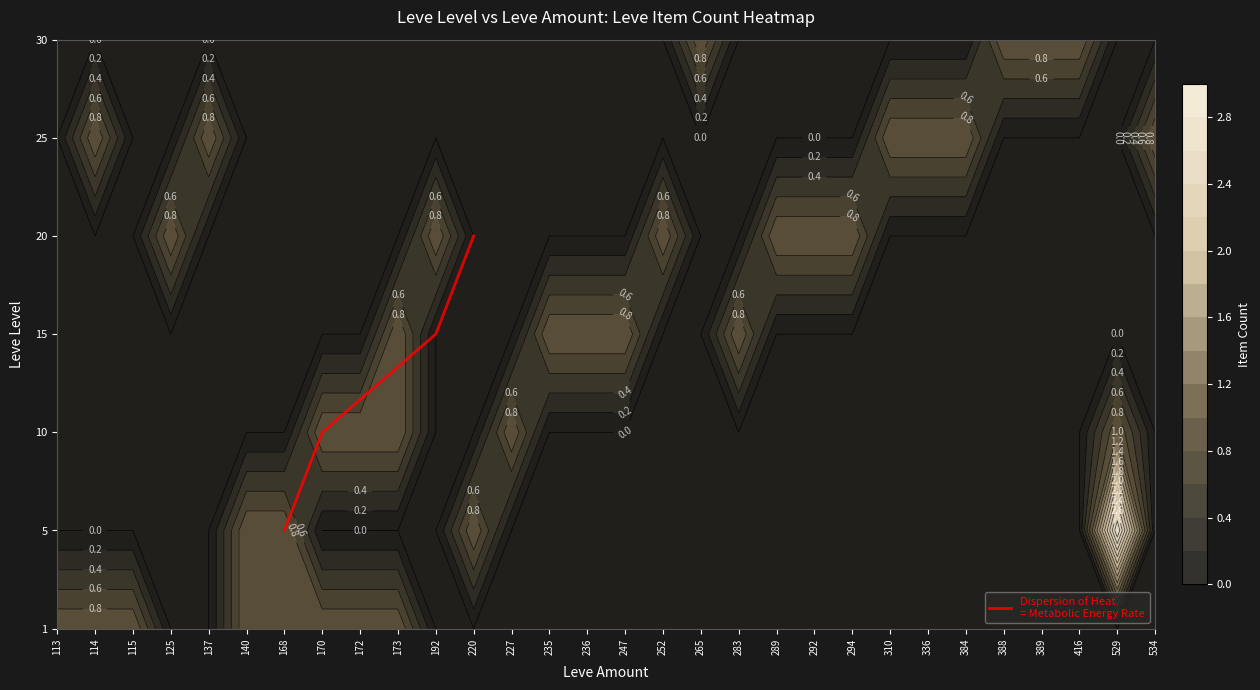

What is the change in value from 168 to 220?

+3